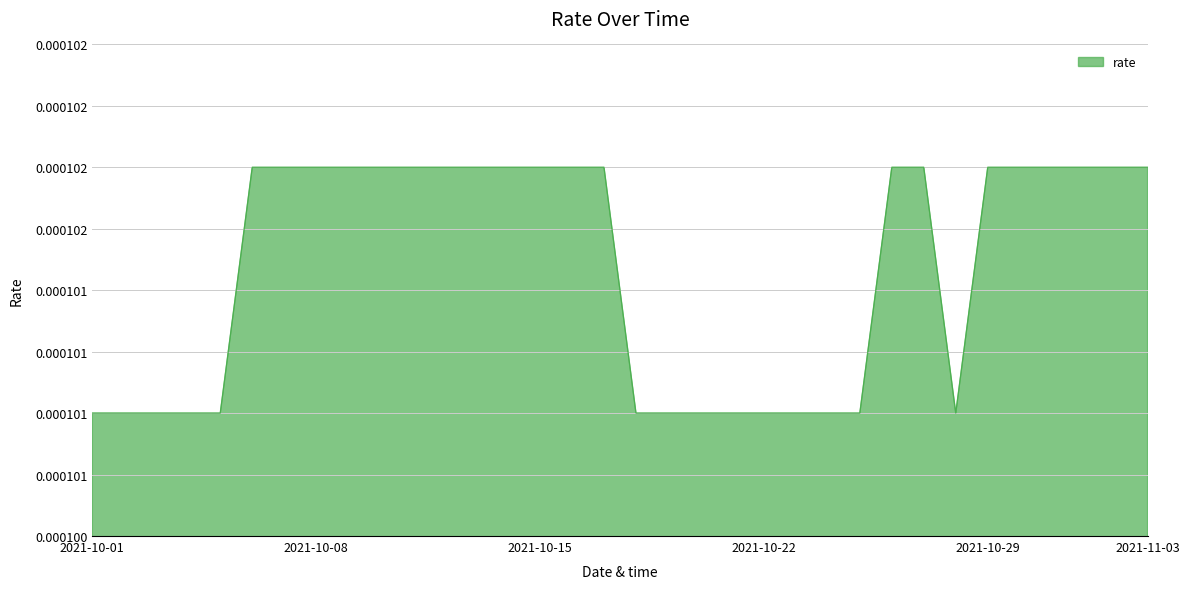

Rank the categories by value from highest to lowest.

2021-10-06, 2021-10-07, 2021-10-08, 2021-10-09, 2021-10-10, 2021-10-11, 2021-10-12, 2021-10-13, 2021-10-14, 2021-10-15, 2021-10-16, 2021-10-17, 2021-10-26, 2021-10-27, 2021-10-29, 2021-10-30, 2021-10-31, 2021-11-01, 2021-11-02, 2021-11-03, 2021-10-01, 2021-10-02, 2021-10-03, 2021-10-04, 2021-10-05, 2021-10-18, 2021-10-19, 2021-10-20, 2021-10-21, 2021-10-22, 2021-10-23, 2021-10-24, 2021-10-25, 2021-10-28